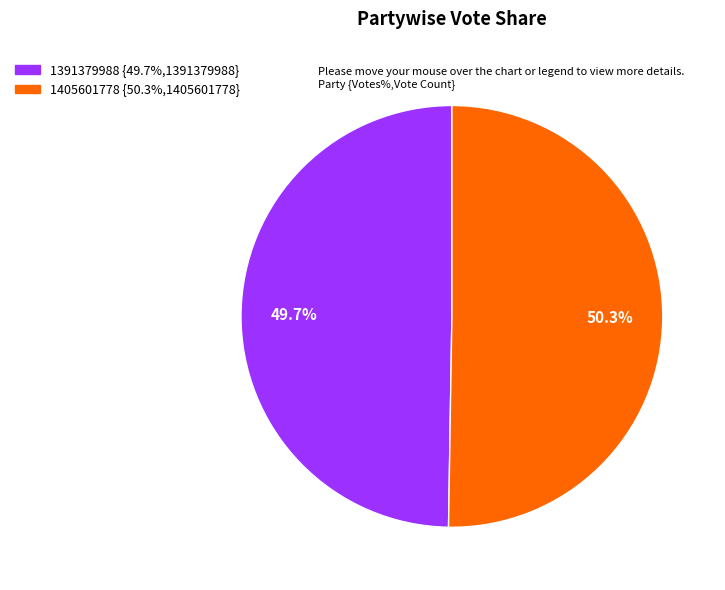

Do 1391379988 and 1405601778 together represent more than half of the pie?

Yes